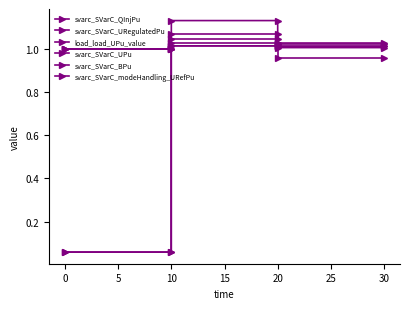

The svarc_SVarC_BPu series shows 1.1 at 10. True or false?

True